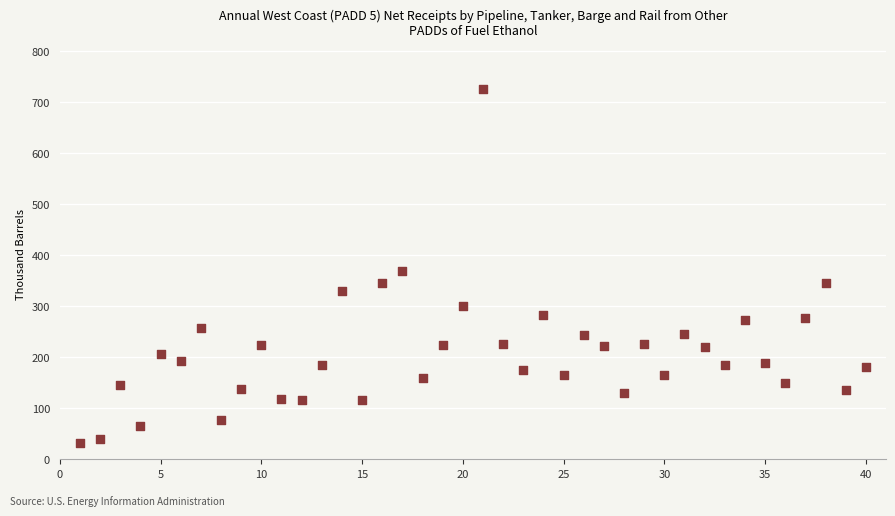

What is the range of Y values (max minus min)?

693